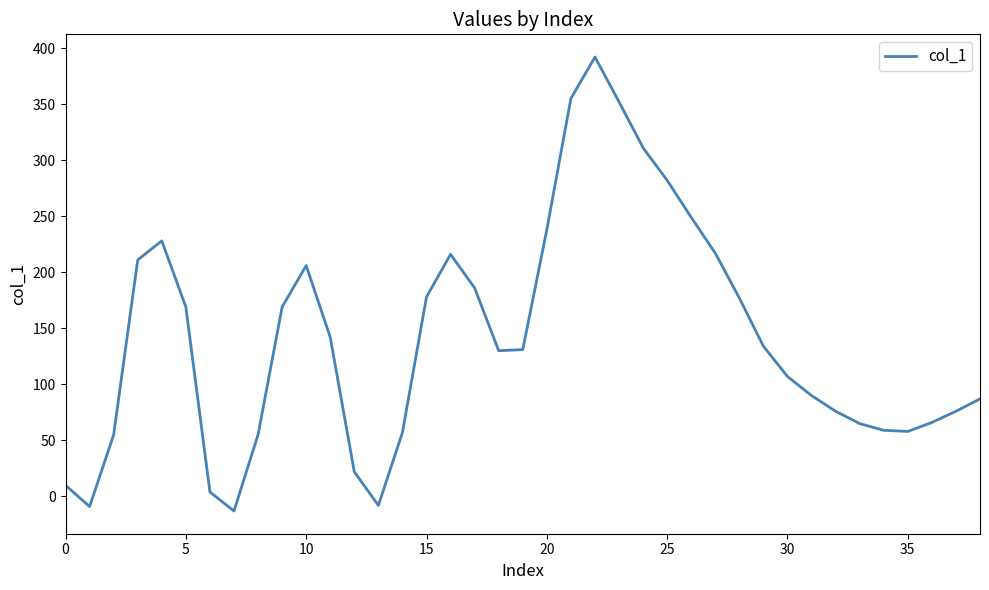

What is the greatest value displayed?

392